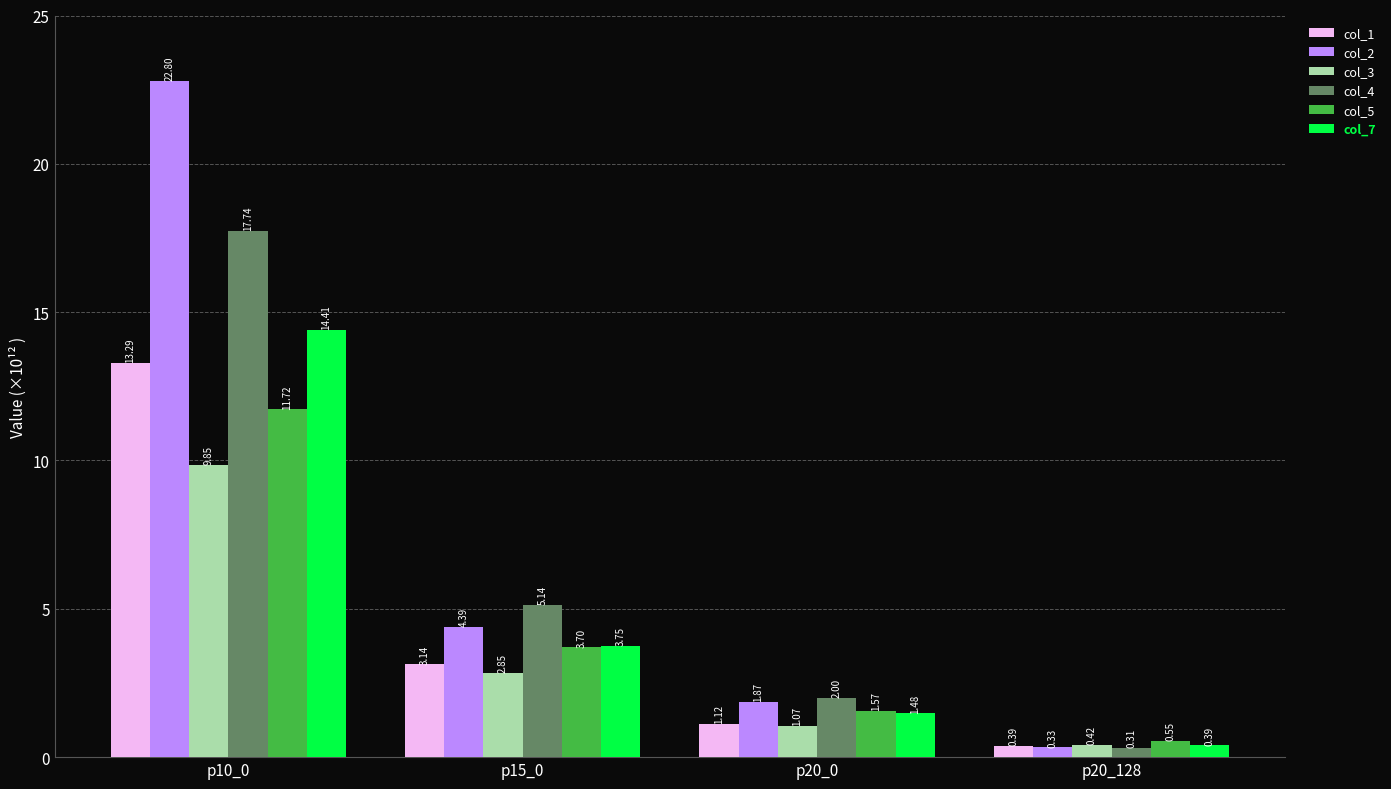

What is the total value across all series at p10_0?

89.8